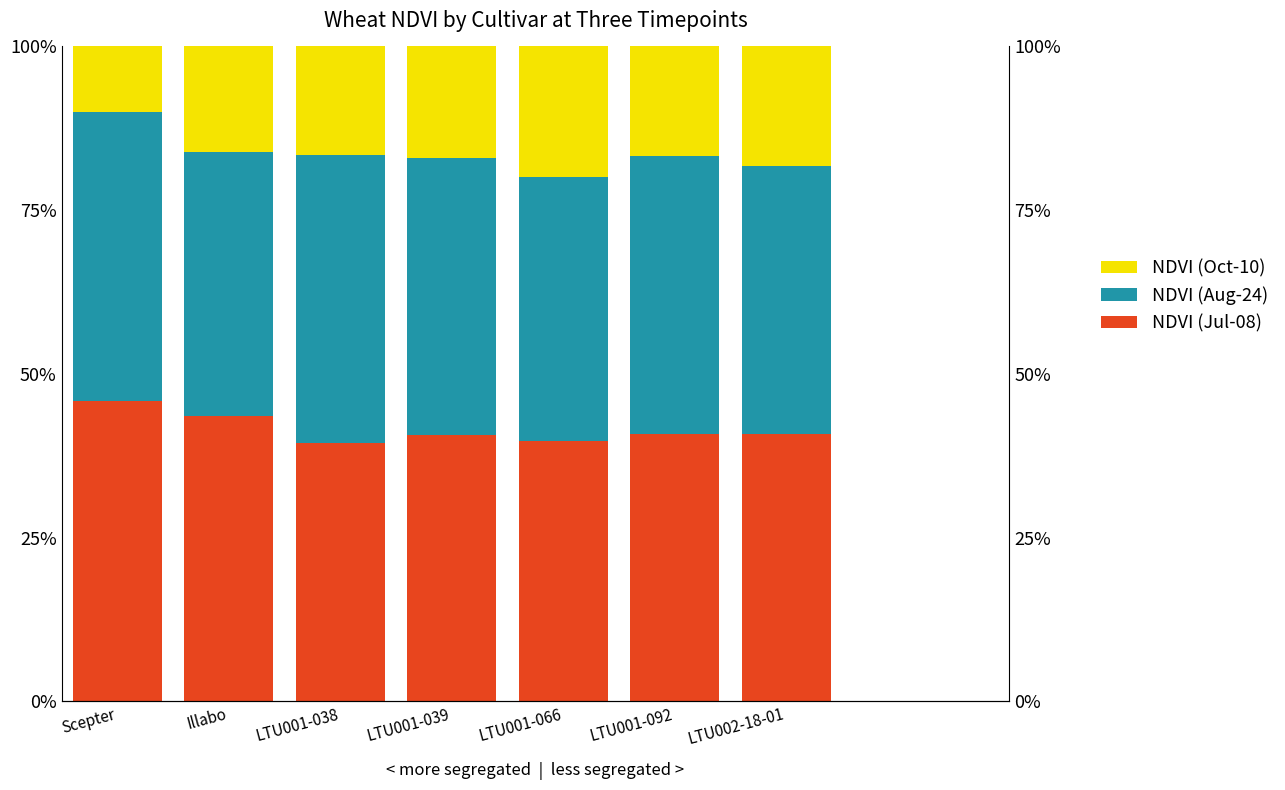

What is the label of the 3rd bar from the right?

LTU001-066